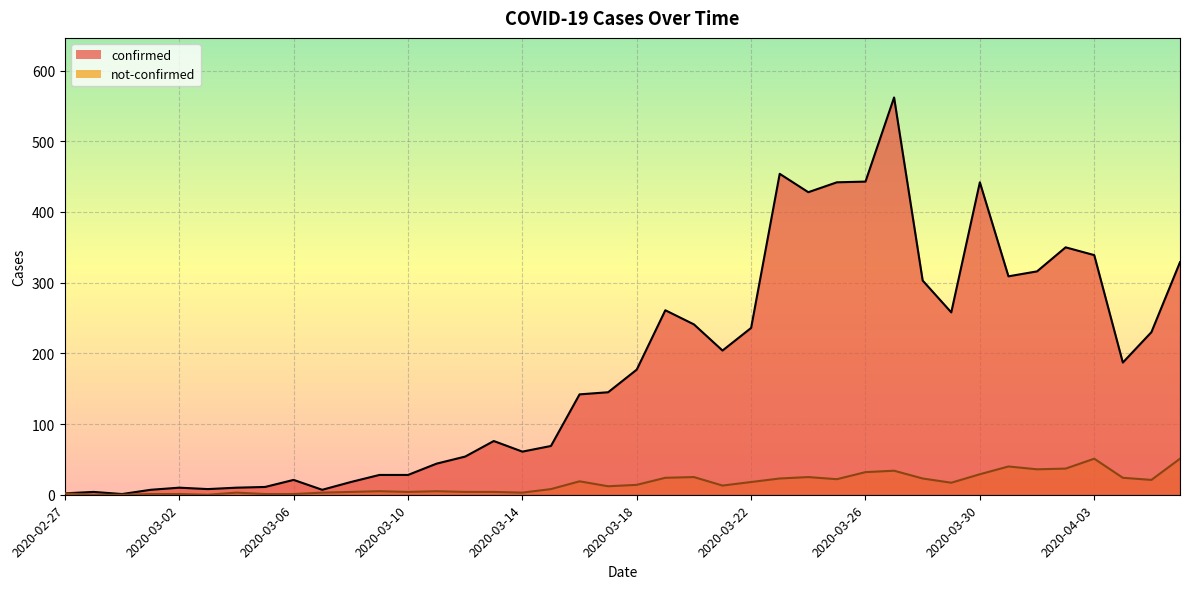

Is it true that confirmed equals 242 at 2020-03-16?

False